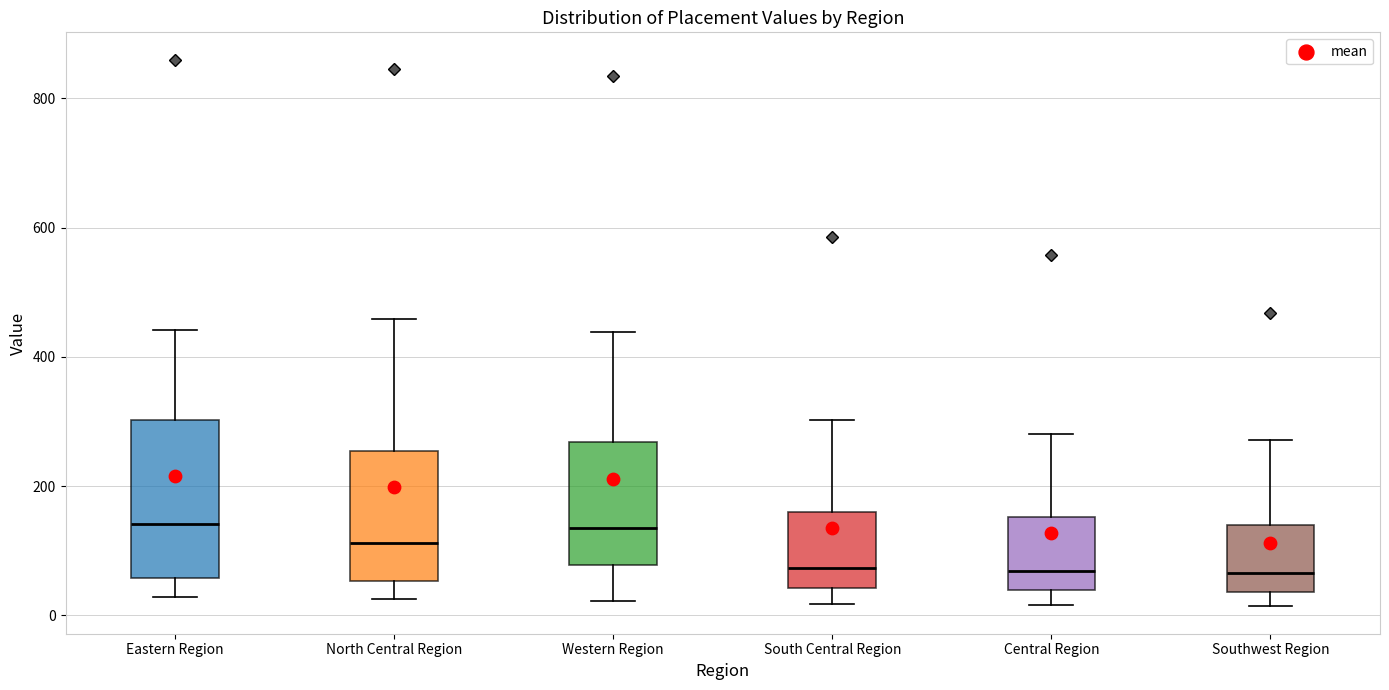

Reading left to right, transcribe this box plot: for each box, give where its median line is, the range the box spans, and where its two whiskers end, as read against the y-axis. The values are not printed on the chart, so give them approximately, as read against the axis.

Eastern Region: median 140, box 60 to 300, whiskers 20 to 440
North Central Region: median 120, box 60 to 260, whiskers 20 to 460
Western Region: median 140, box 80 to 260, whiskers 20 to 440
South Central Region: median 80, box 40 to 160, whiskers 20 to 300
Central Region: median 60, box 40 to 160, whiskers 20 to 280
Southwest Region: median 60, box 40 to 140, whiskers 20 to 280